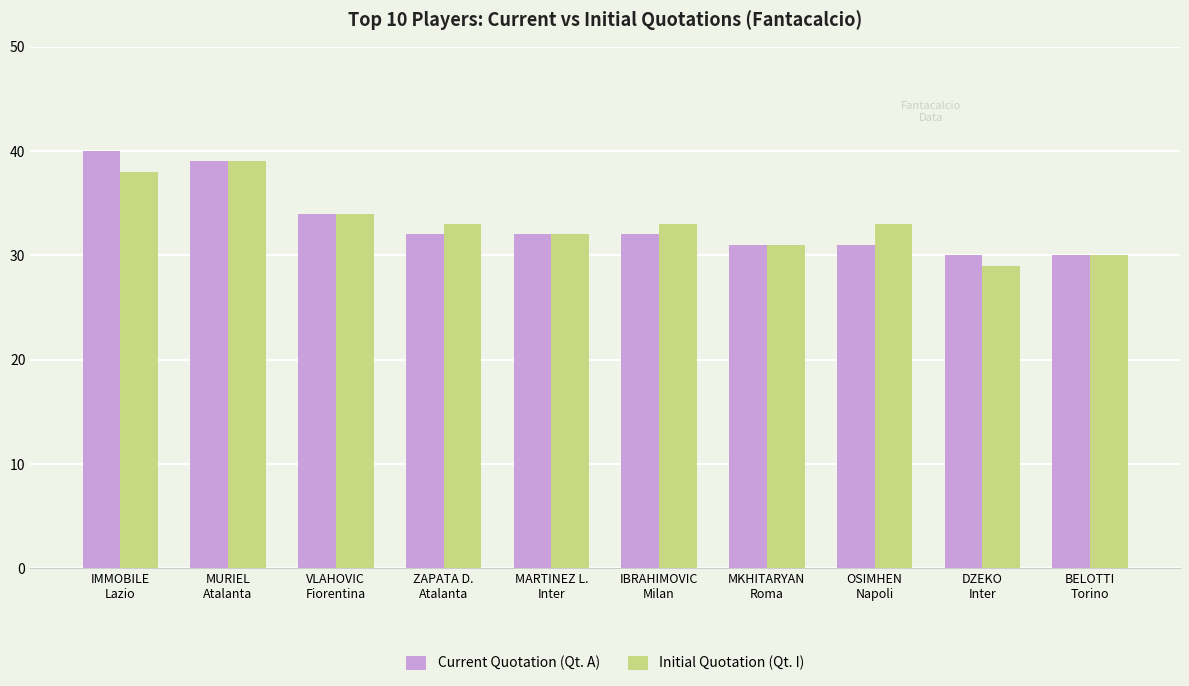

What is the highest value of the Current Quotation (Qt. A) series?

40